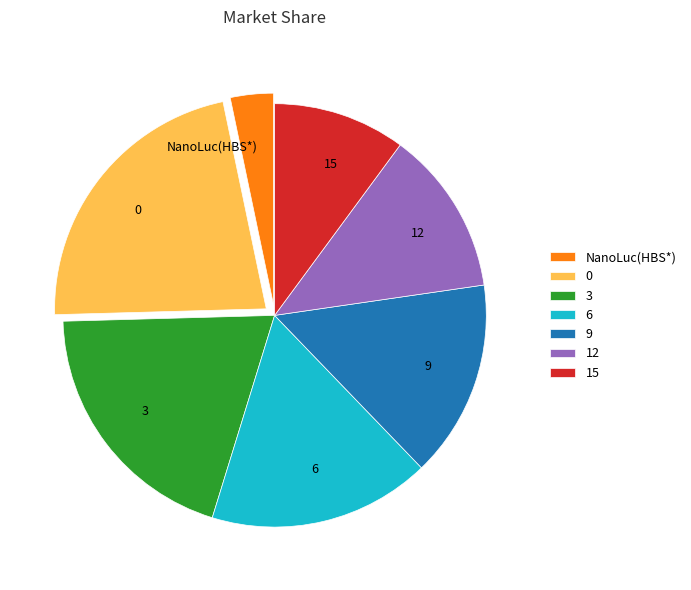

Which category has the smallest portion of the pie?

NanoLuc(HBS*)